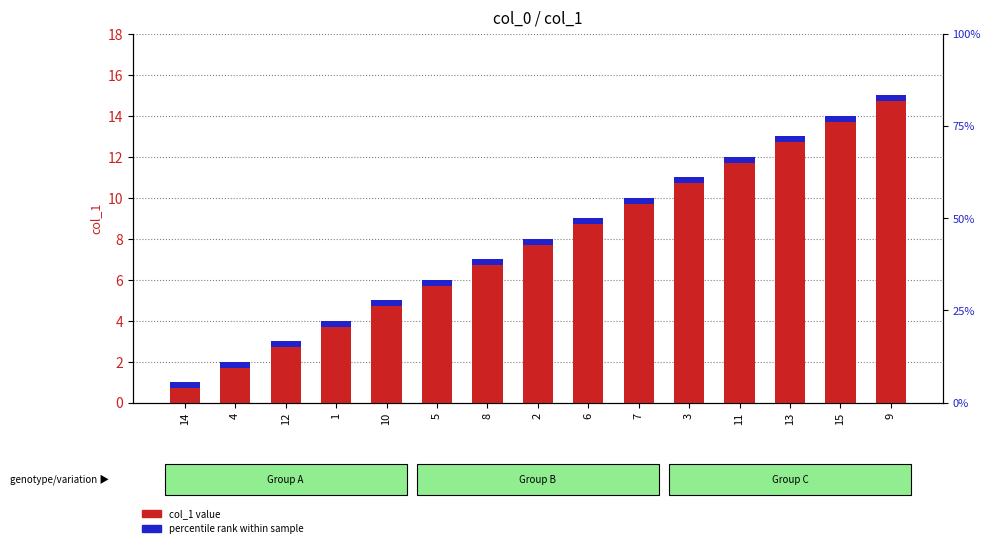

Which category has the lowest value in the percentile rank series?

14